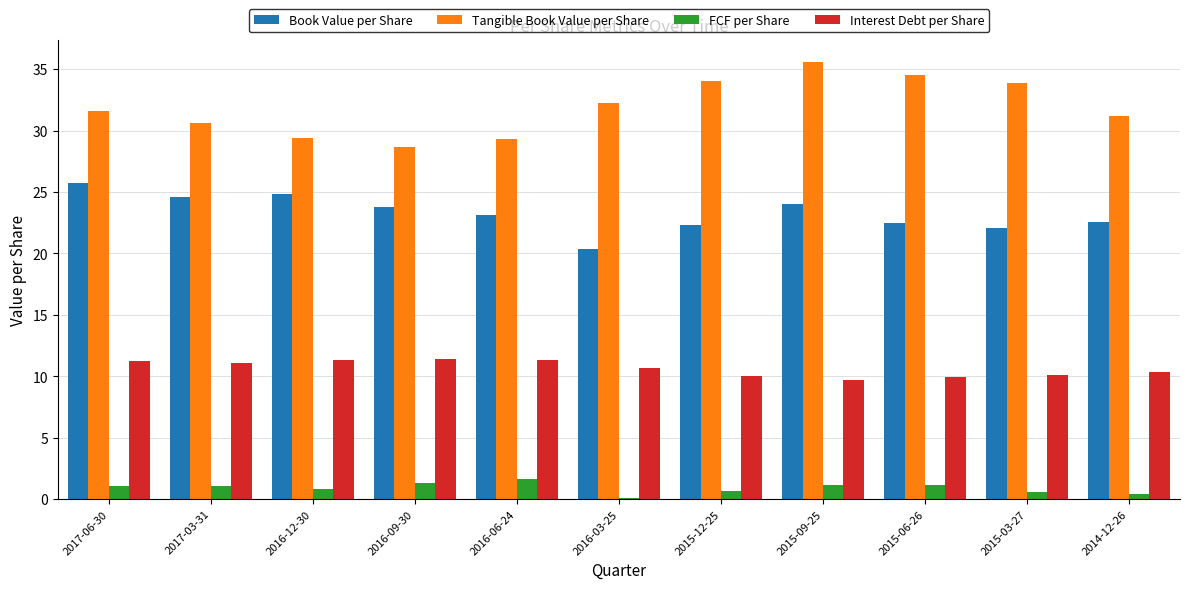

Is it true that Book Value per Share equals 22.5 at 2014-12-26?

True